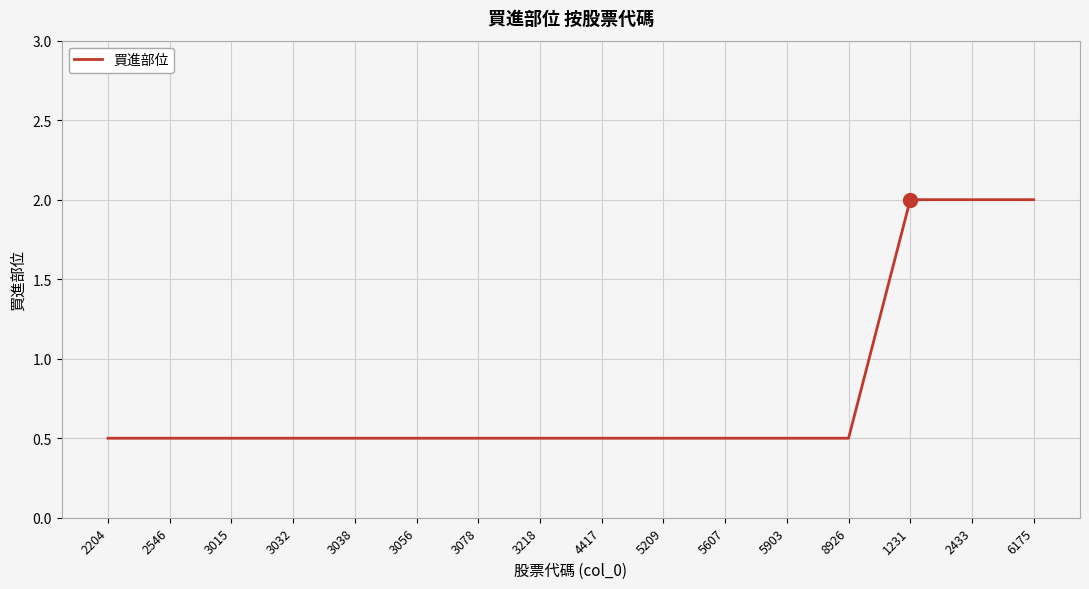

Is it true that the value at 2546 is 0.5?

True